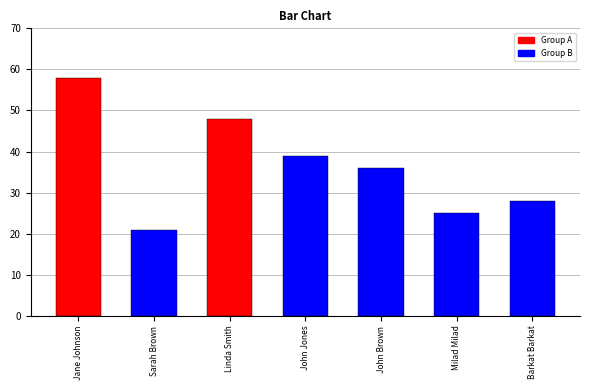

How many data points are above 36?

3